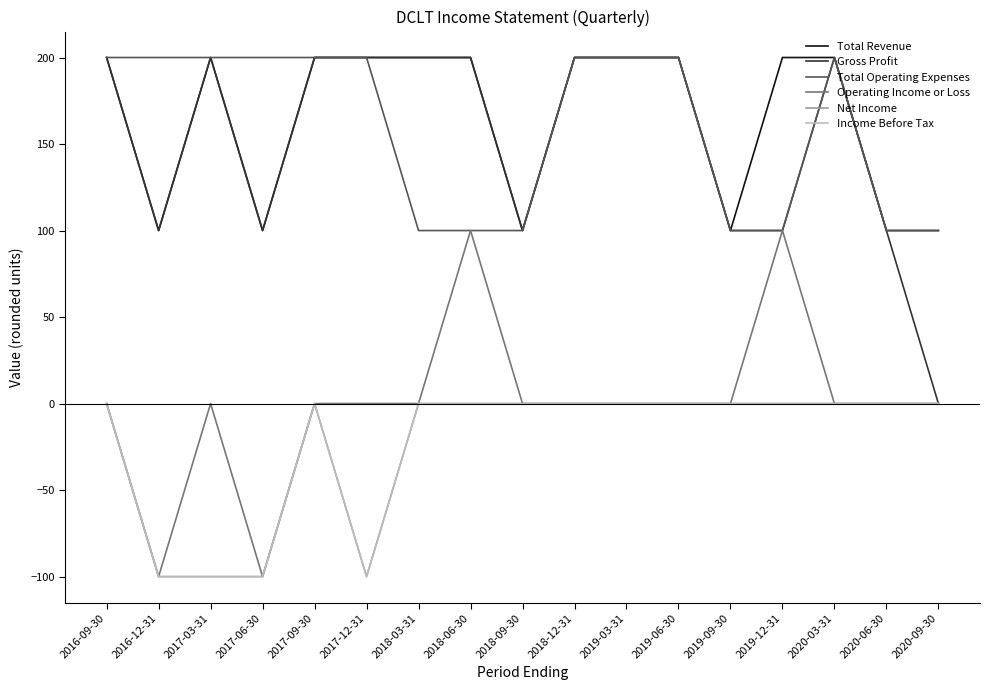

Between 2019-09-30 and 2020-09-30, which series saw the biggest shift?

Gross Profit